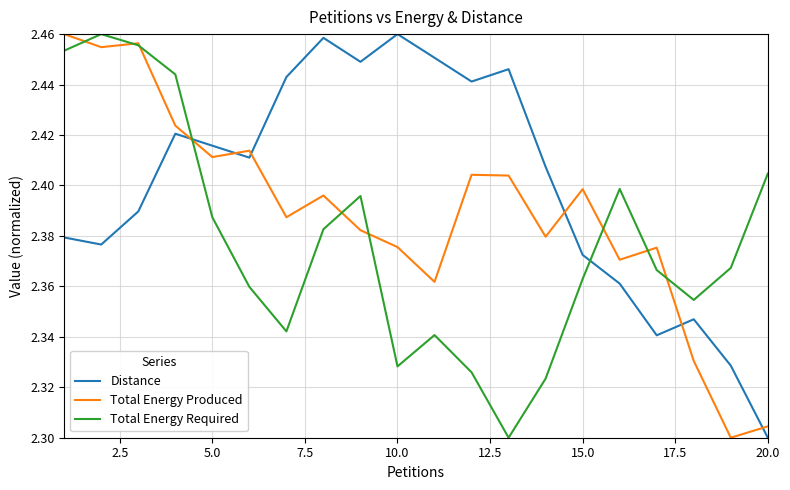

Which series ends up on top after the final intersection of Total Energy Produced and Distance?

Total Energy Produced